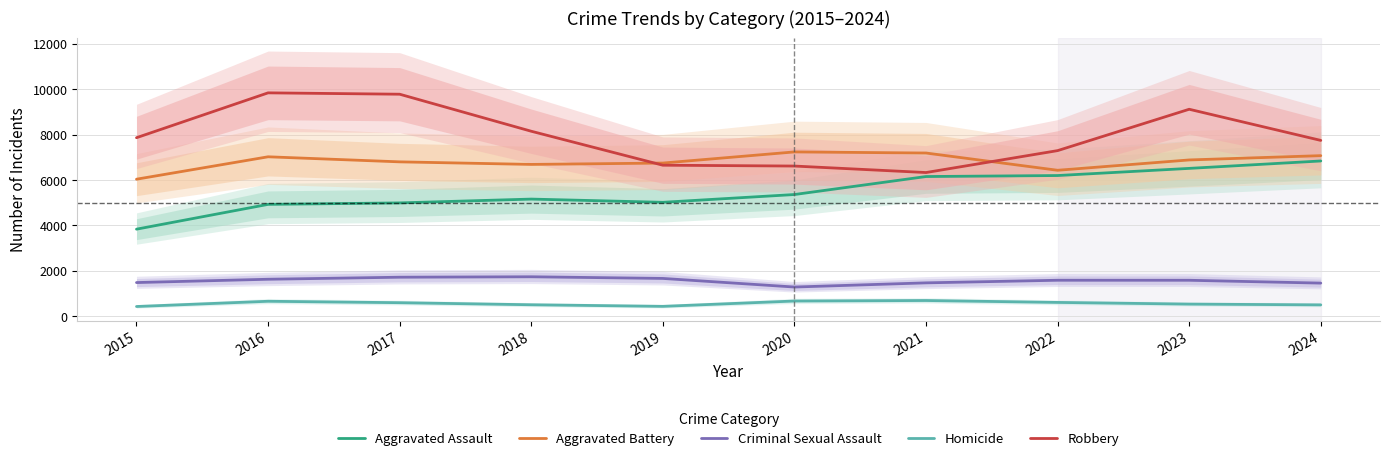

Which series changed the most between 2015 and 2020?

Aggravated Assault